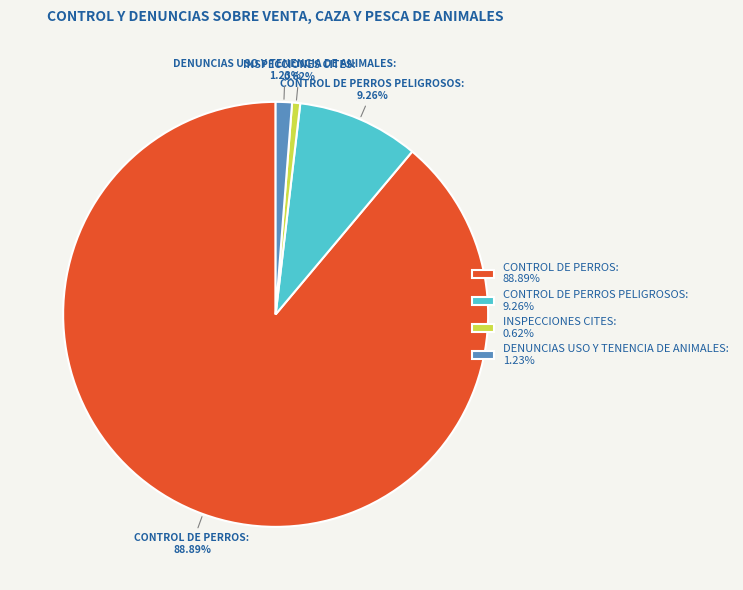

Which category has the smallest portion of the pie?

INSPECCIONES CITES: 0.62%